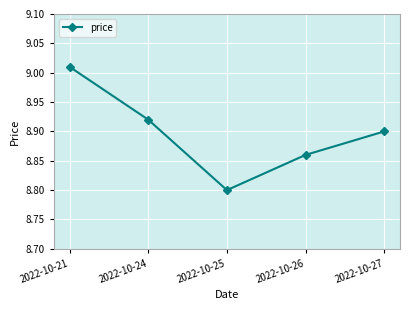

Which category has the highest value across all series?

2022-10-21